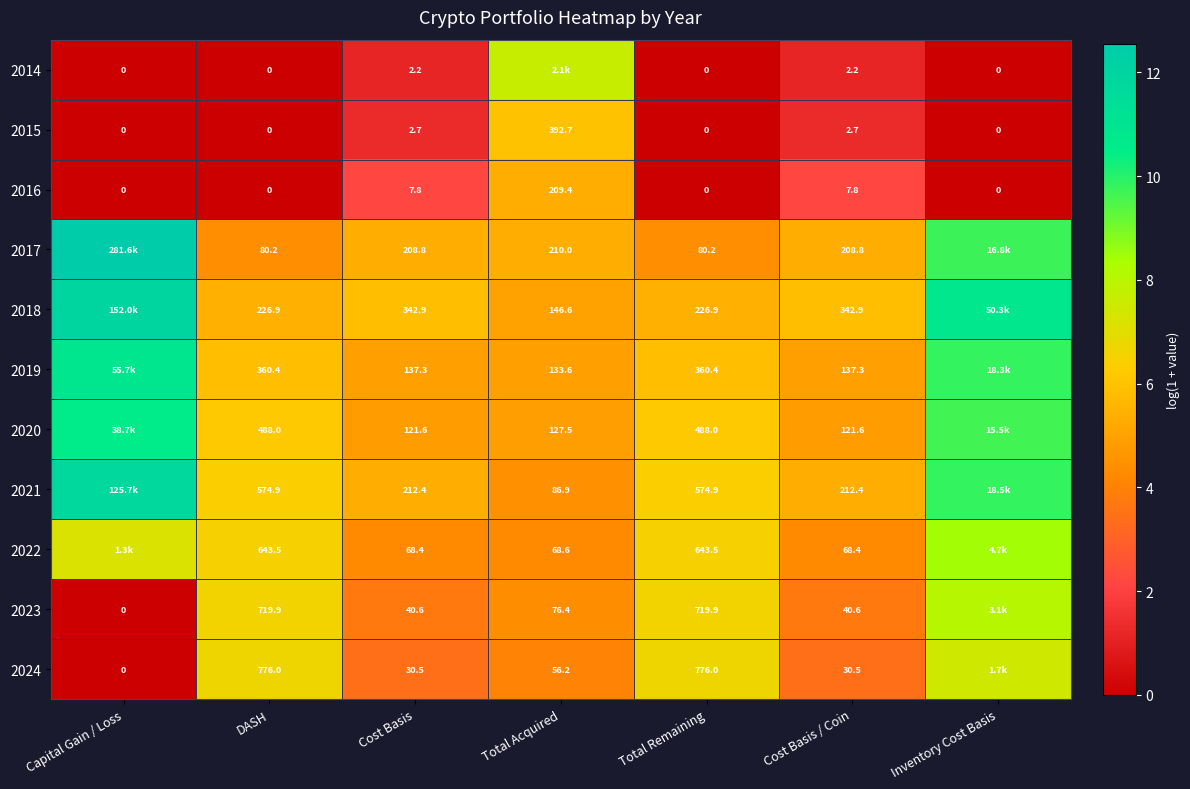

Is the value of 2018 at Total Remaining greater than the value of 2022 at DASH?

No